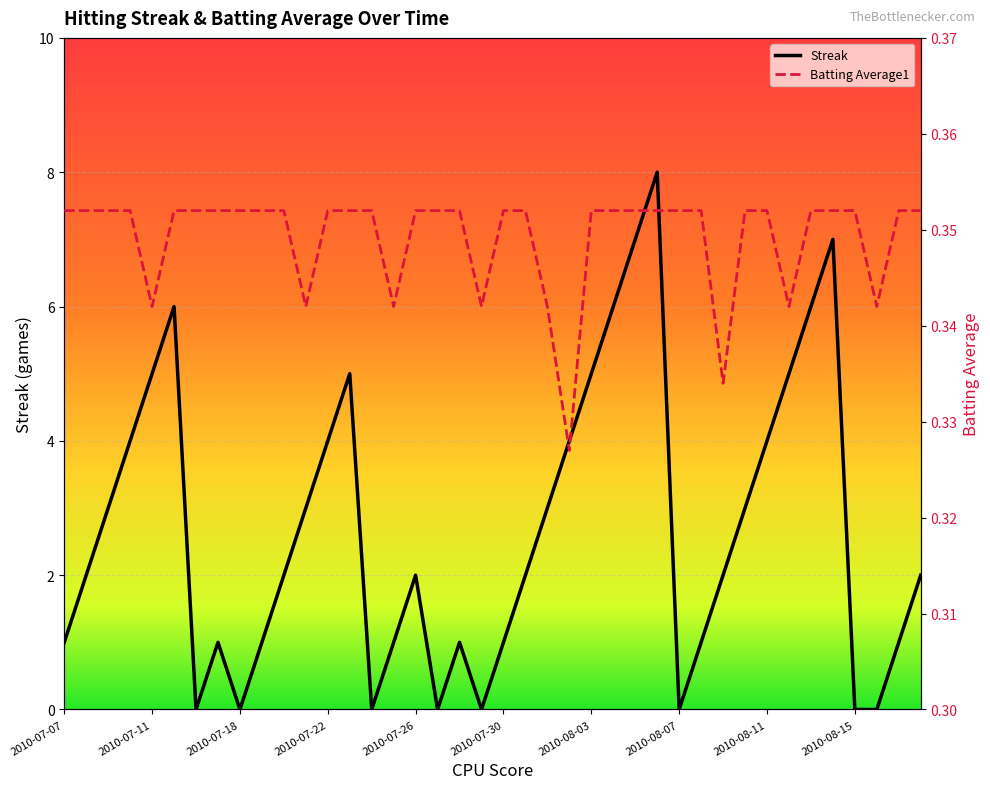

At how many categories does at least one series exceed 7?

1